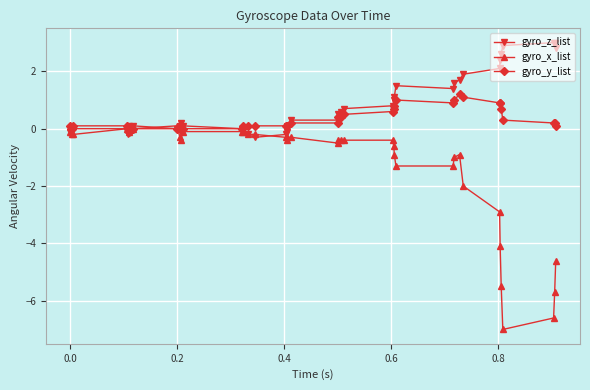

Which series has the largest range (max minus min)?

gyro_x_list